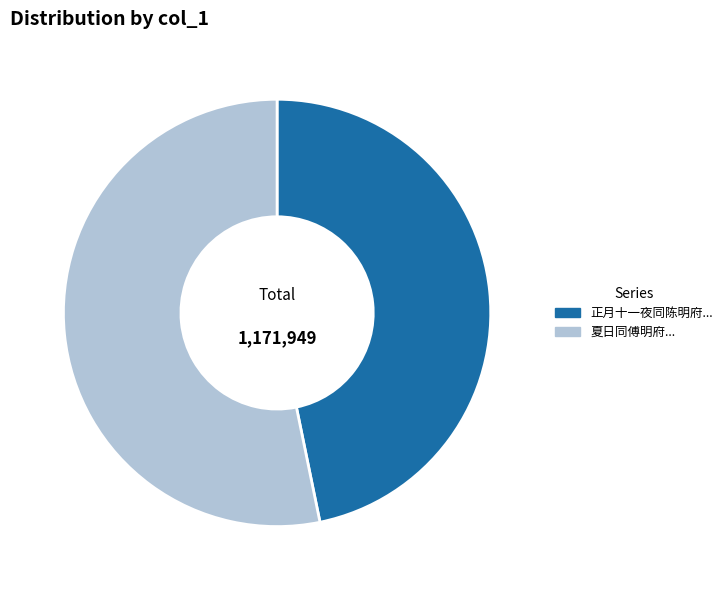

How many slices are in this pie chart?

2